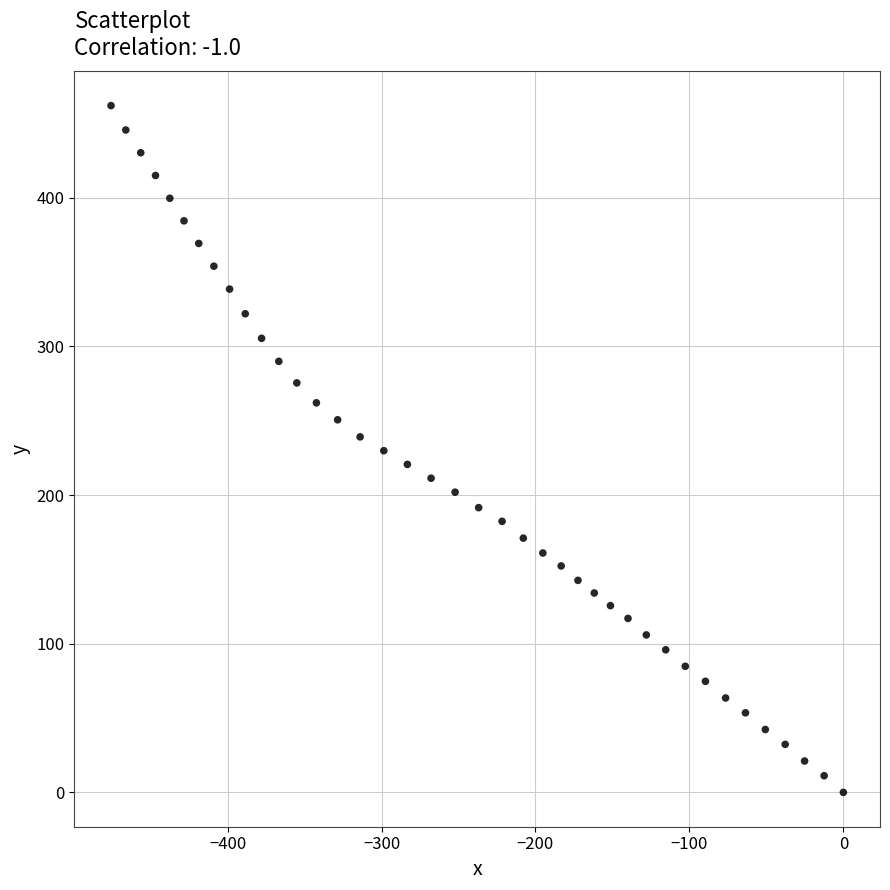

What is the range of X values (max minus min)?

475.7